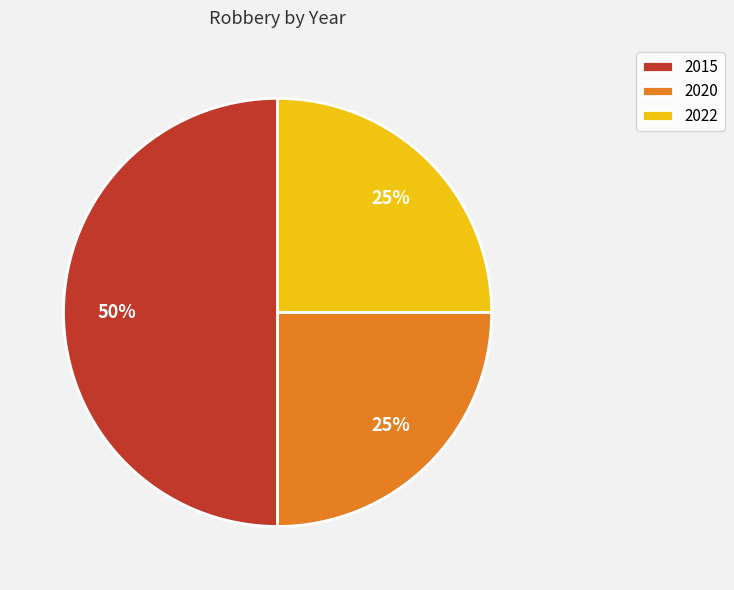

Approximately how many times larger is the value at 2015 compared to 2022?

2.0